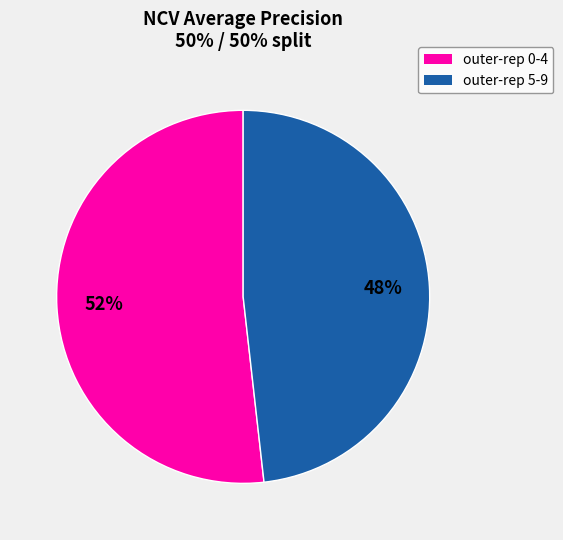

How many segments does this pie chart have?

2